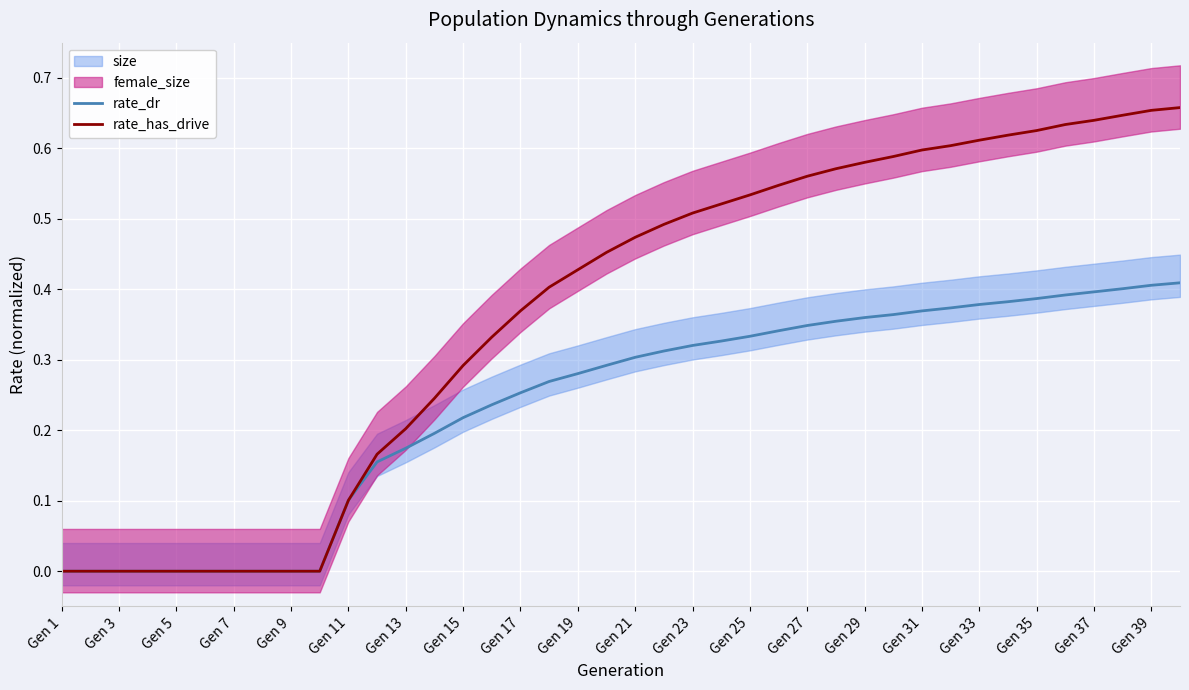

How many lines are shown in the chart?

2